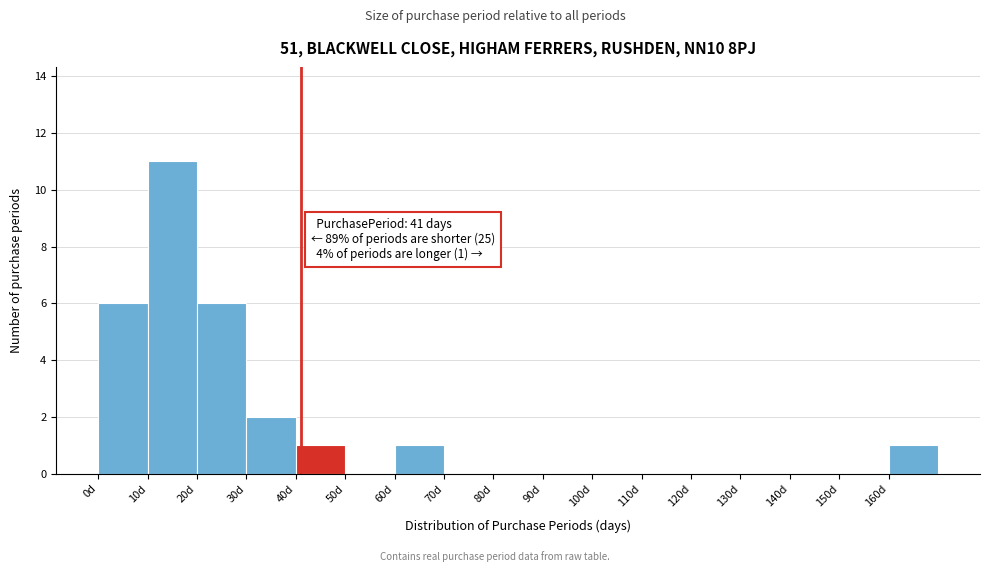

Over which range of the x-axis is the bar tallest?

10 to 20